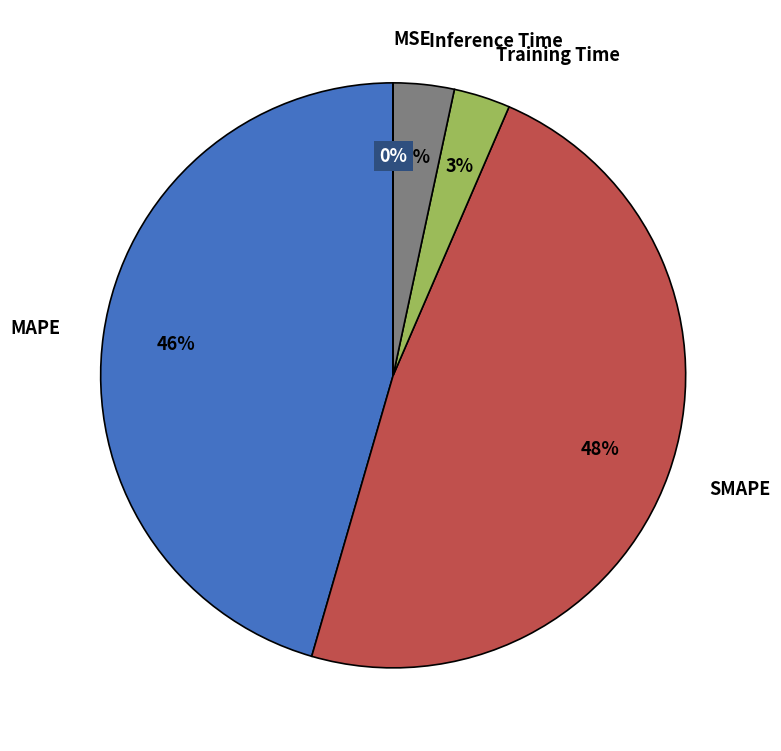

Combined, do Inference Time and Training Time account for over 50%?

No